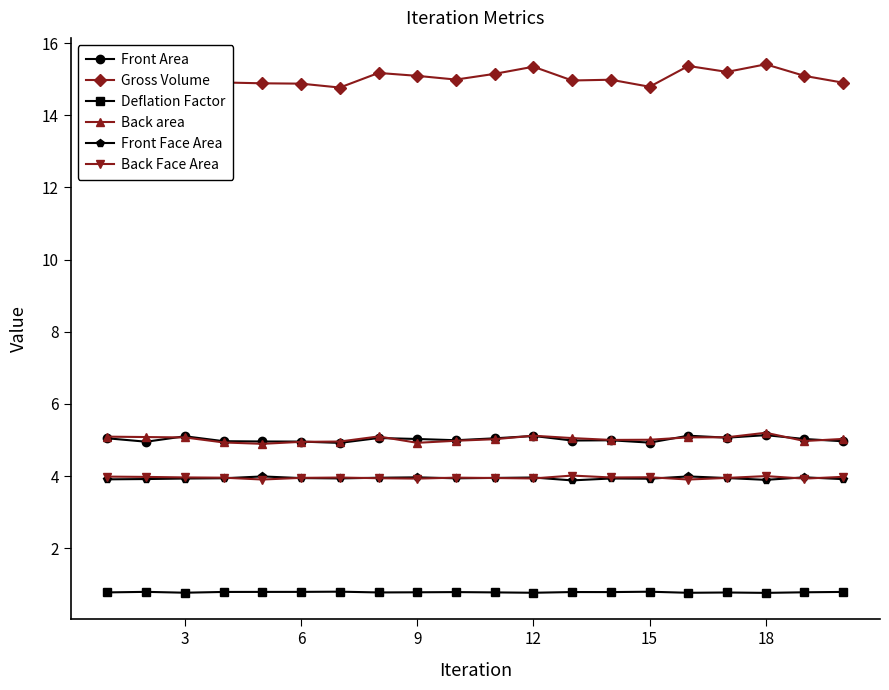

True or false: Back area has more than 1 interior local peaks.

True